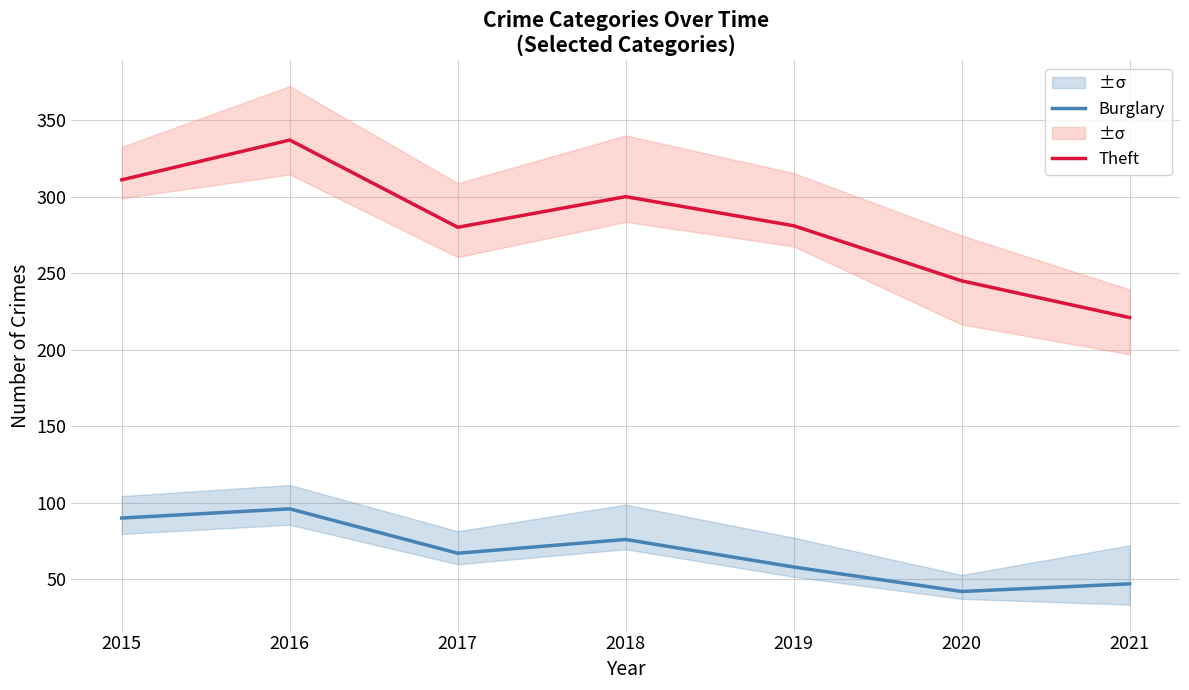

Where is the first local maximum for Theft?

2016